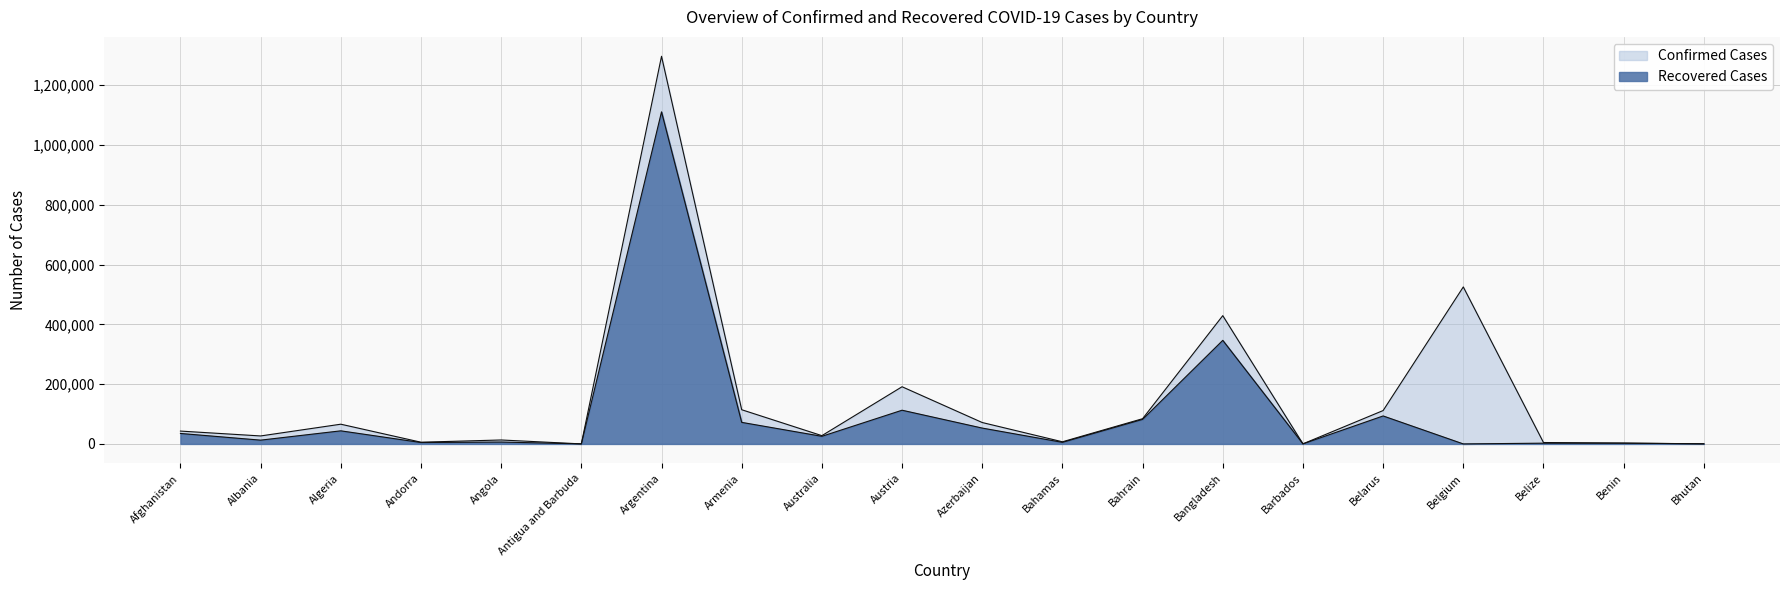

What are all the series names shown in the legend?

Confirmed, Recovered